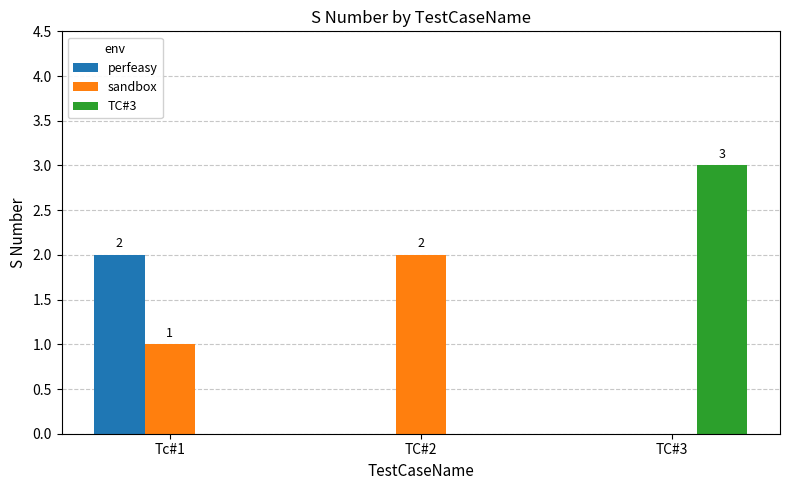

Are the bars grouped side by side (vs. stacked)?

Yes